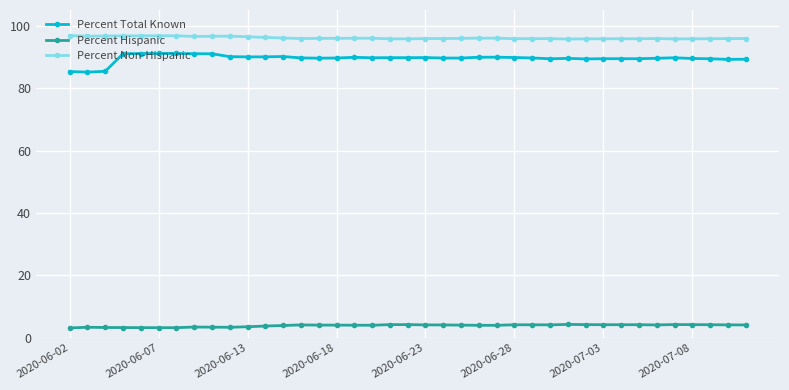

What is the smallest value displayed?

3.2